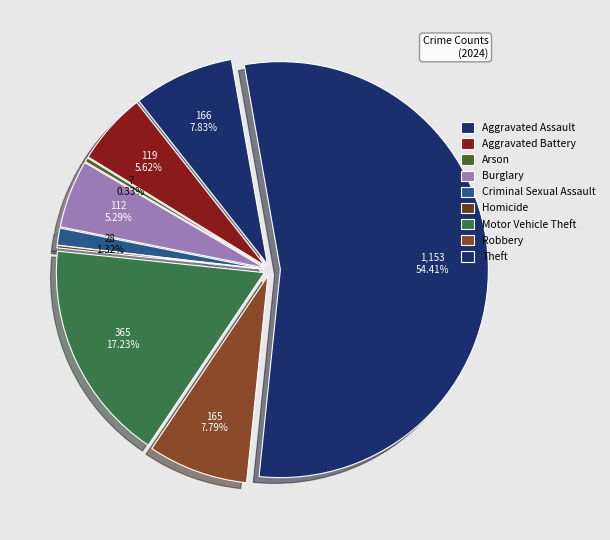

To the nearest percent, what portion does Theft represent?

54%